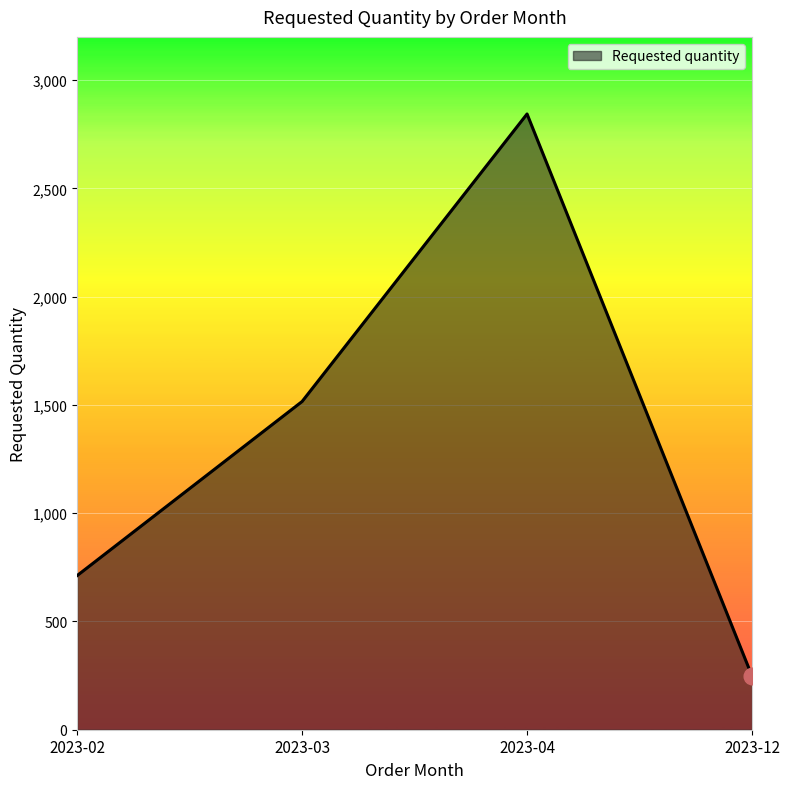

Reading left to right, transcribe all the data shown in this chart.

2023-02=712	2023-03=1516	2023-04=2844	2023-12=248